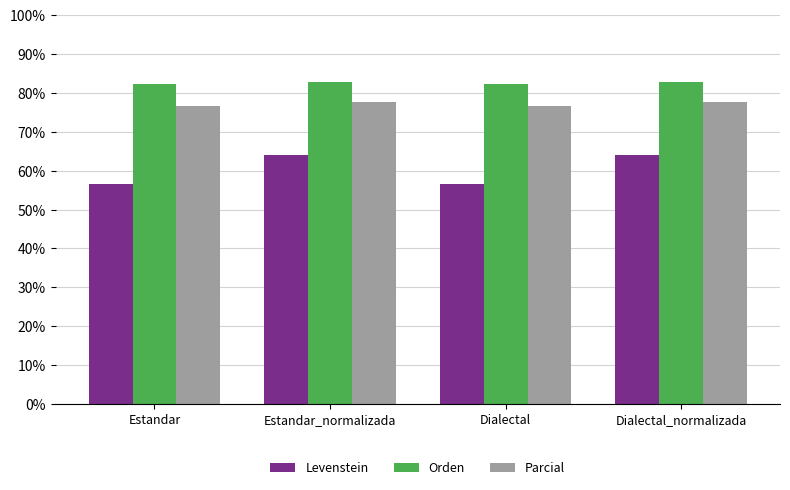

Between Dialectal and Dialectal_normalizada, which series saw the biggest shift?

Levenstein